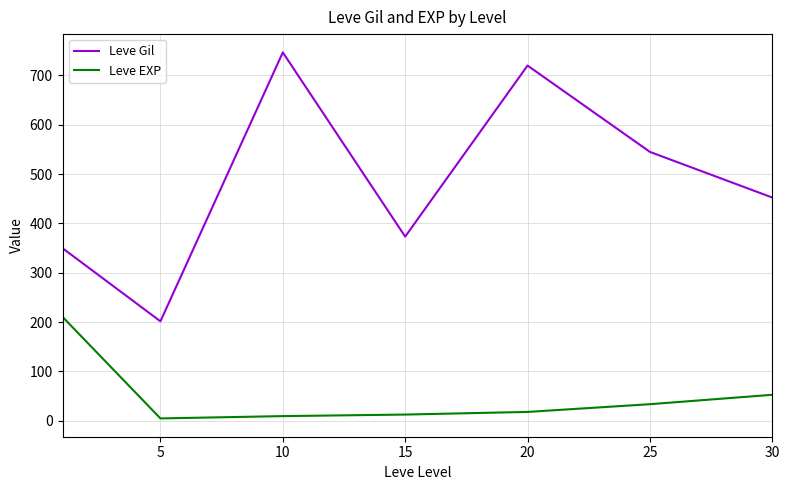

What is the difference between the second highest and minimum values in the Leve EXP series?

47.9